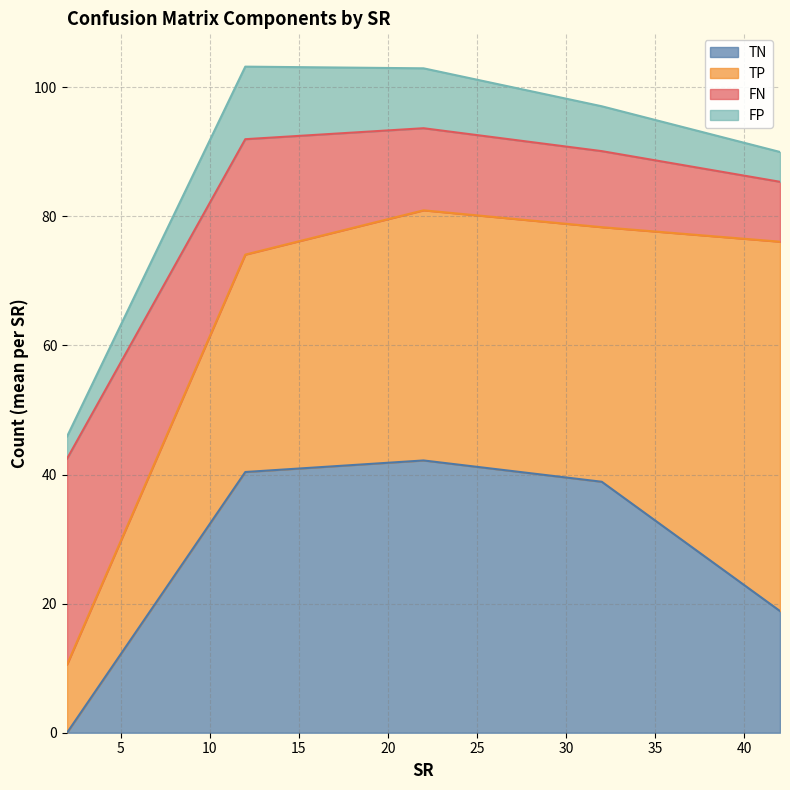

What is the highest value of the TN series?

42.2